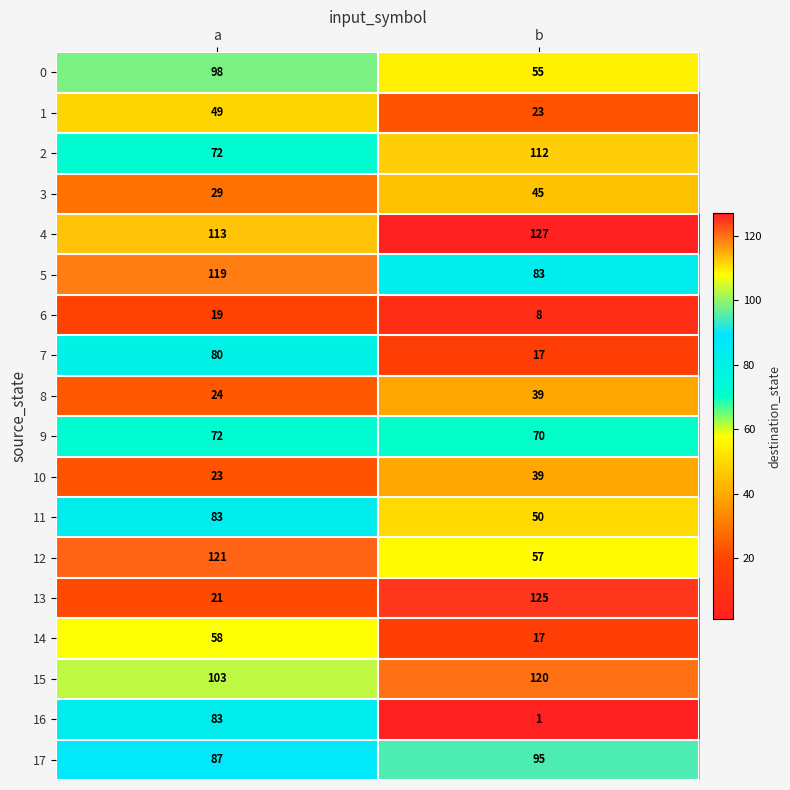

The 14 series shows 25 at b. True or false?

False